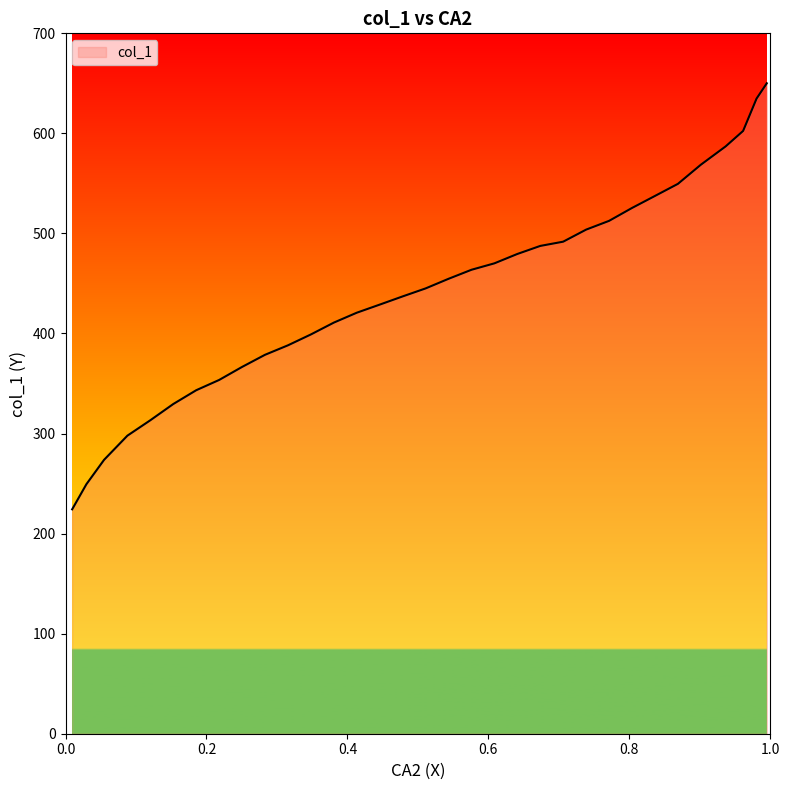

What is the difference between the maximum and minimum values?

425.8